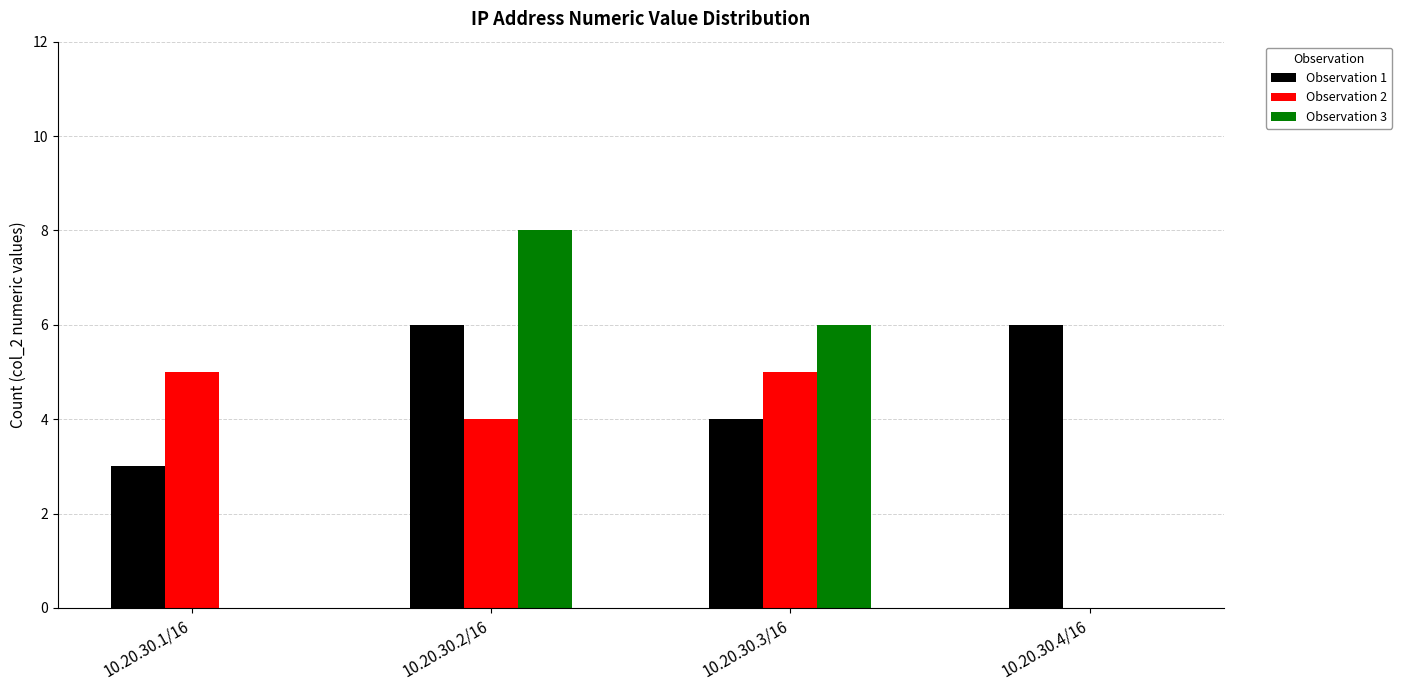

Is the value of Observation 1 at 10.20.30.3/16 greater than the value of Observation 2 at 10.20.30.3/16?

No